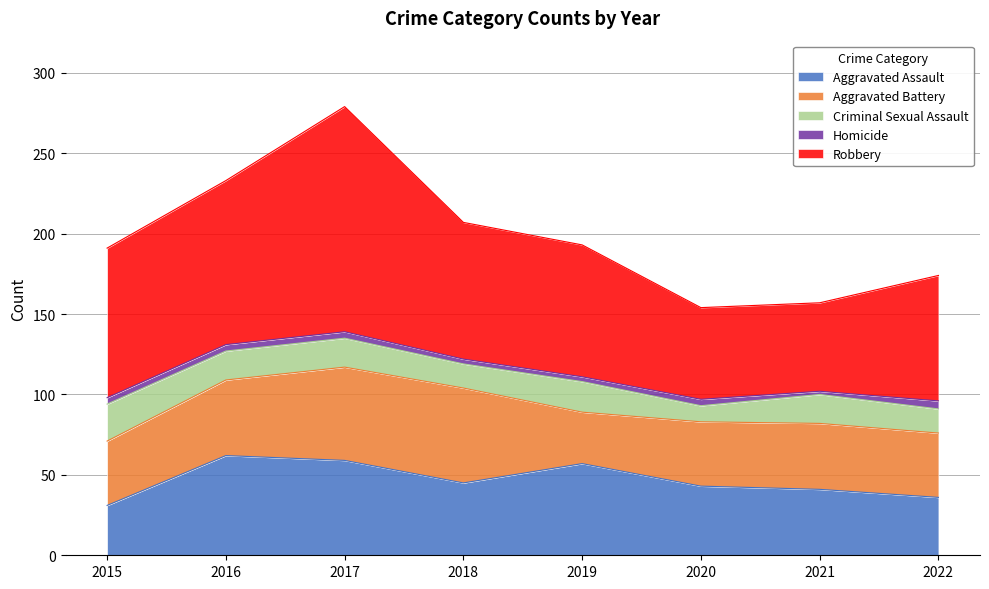

Read the Aggravated Battery value at 2020.

40